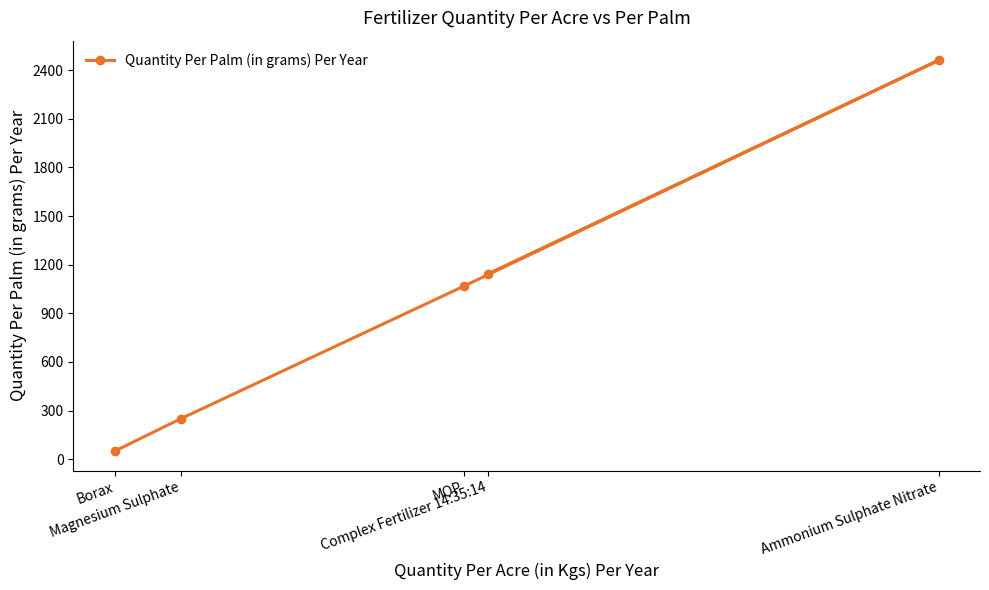

Reading left to right, what are all the values shown in this chart?

Borax=50	Magnesium Sulphate=250	MOP=1067	Complex Fertilizer 14:35:14=1143	Ammonium Sulphate Nitrate=2462